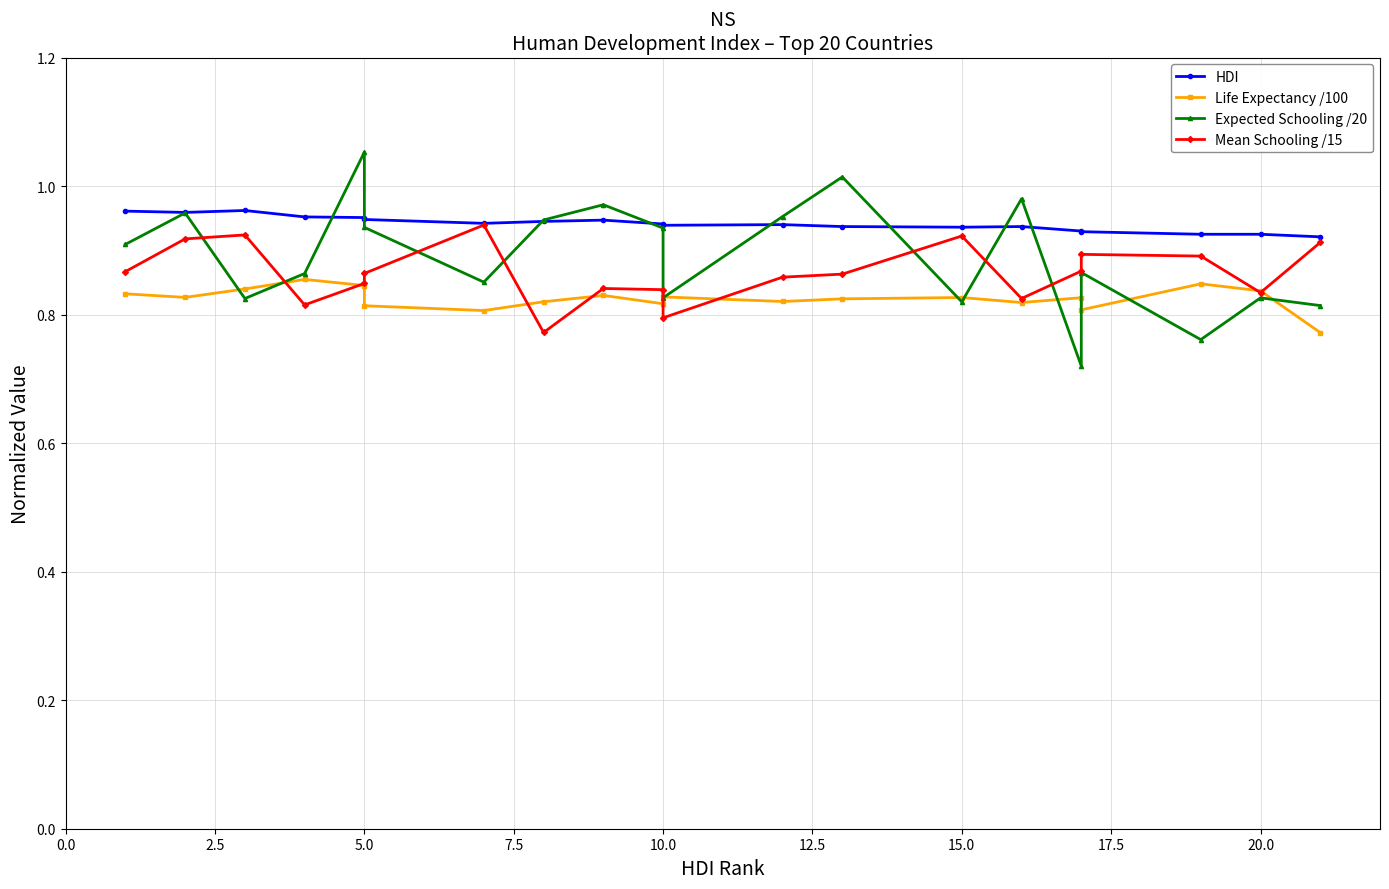

How many lines are shown in the chart?

4